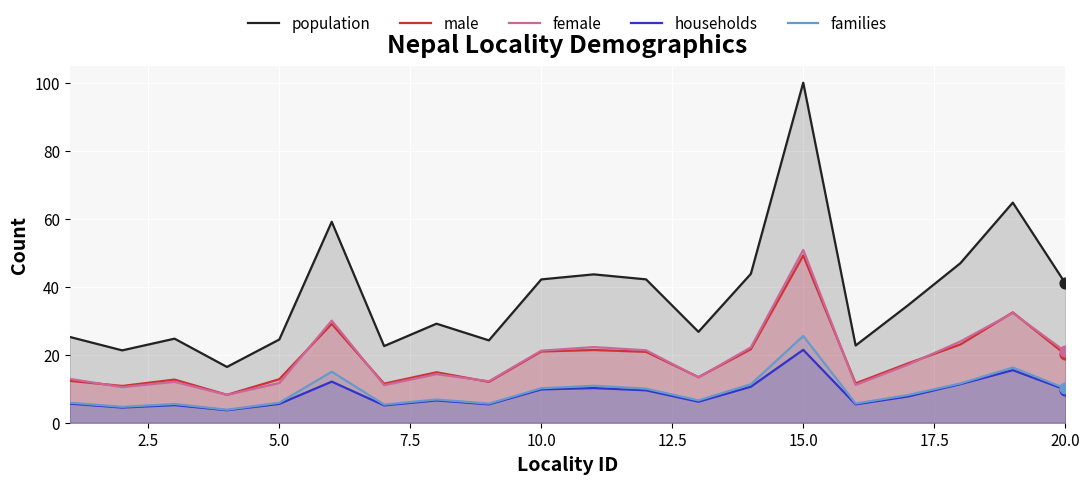

Which series has the largest Y range (max minus min)?

population